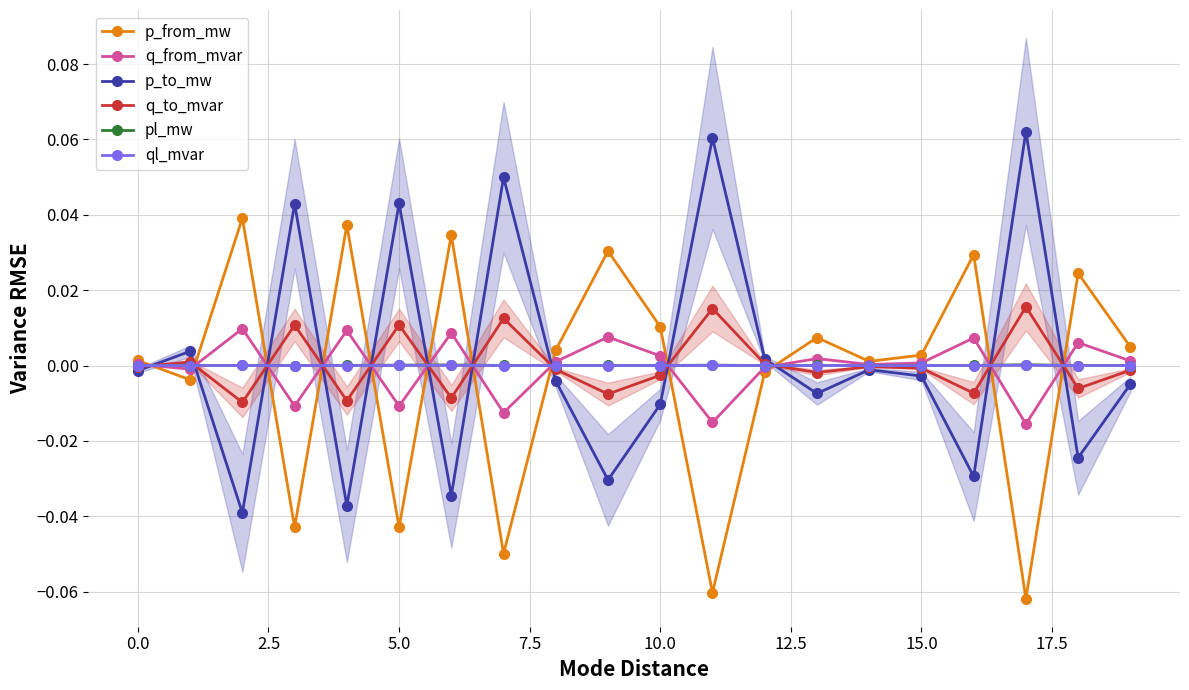

Is it true that pl_mw equals 0.0 at 10.0?

True